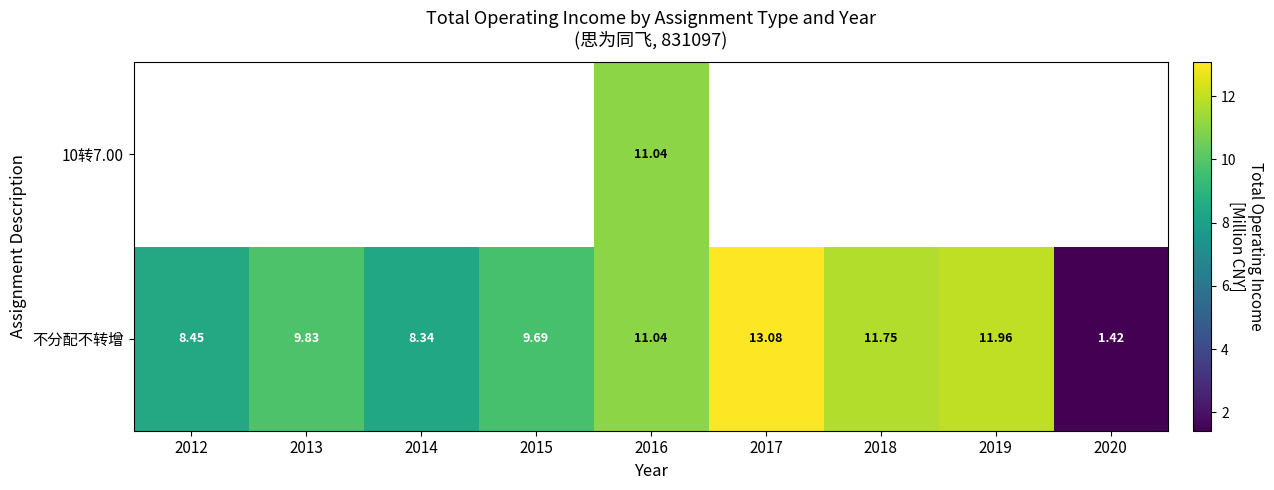

True or false: 不分配不转增 has a value of 17.5 at 2019.

False